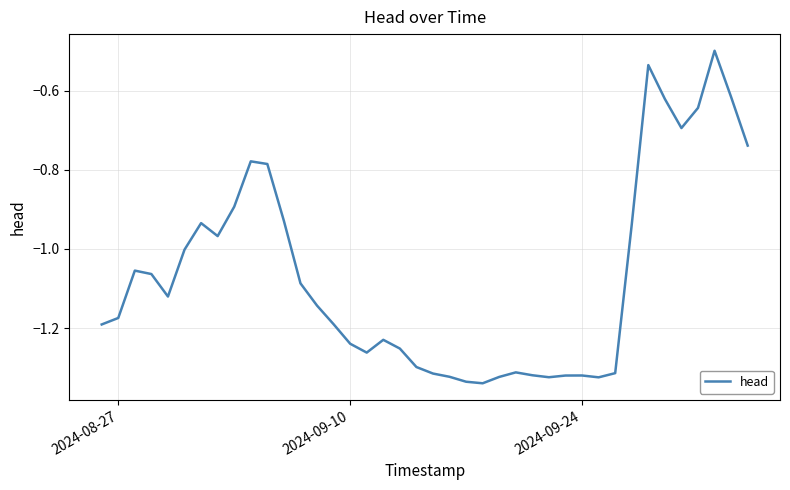

What is the sum of all values?

-42.8